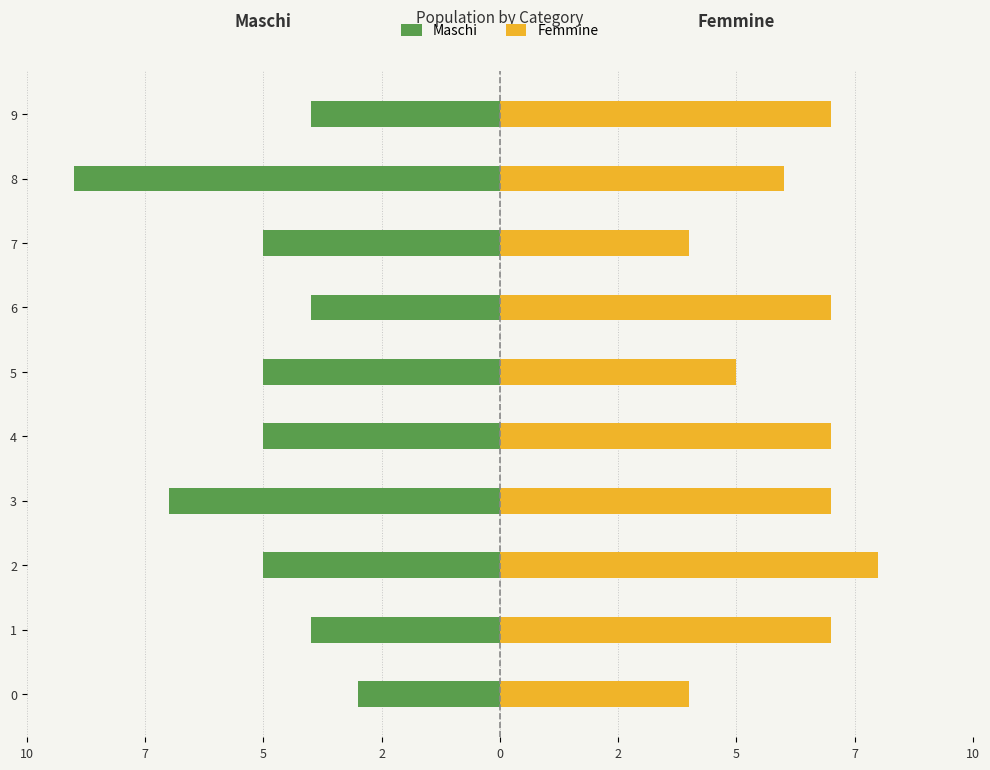

Reading left to right, what are all the values shown in this chart?

Maschi: -3	-4	-5	-7	-5	-5	-4	-5	-9	-4
Femmine: 4	7	8	7	7	5	7	4	6	7